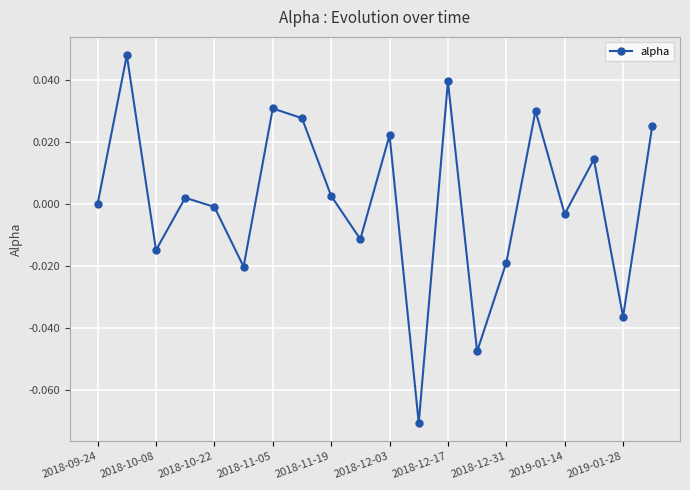

True or false: the data has more than 2 interior local peaks.

True